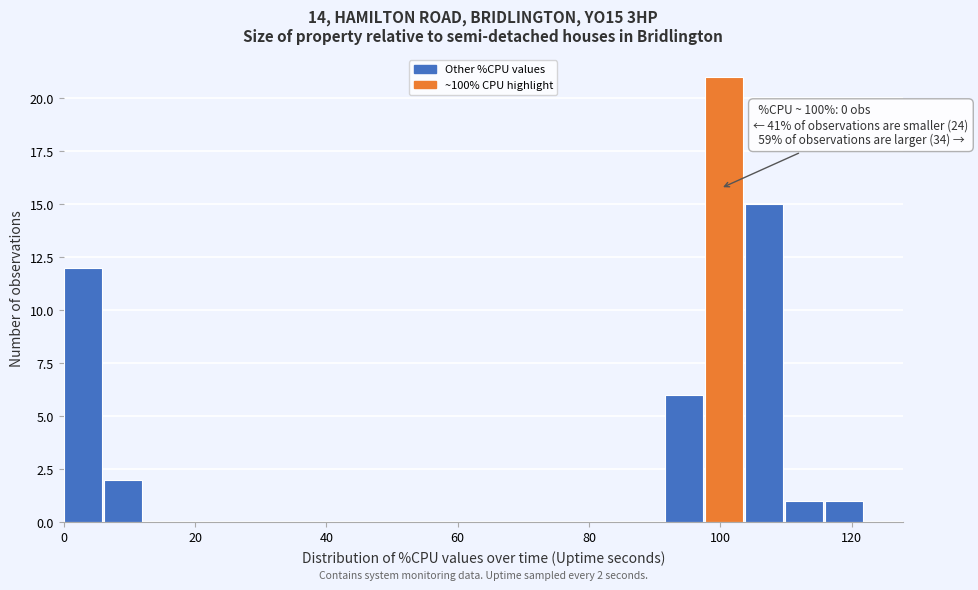

Around what value on the x-axis is the tallest bar? Give the approximate position of its centre, as read against the axis.

100